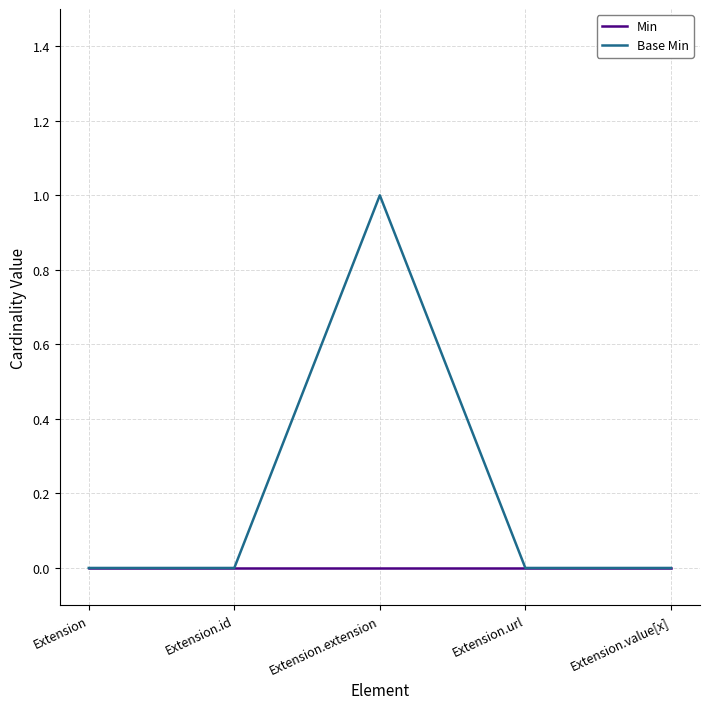

What position from the right is Extension.extension?

3